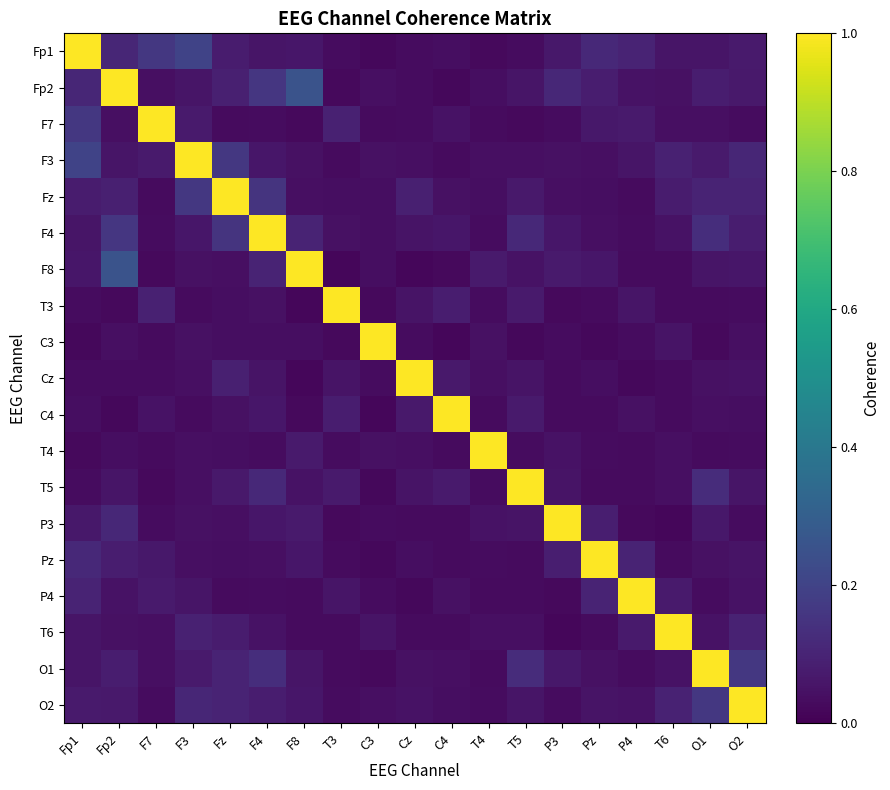

What is the maximum value shown in the chart?

1.0